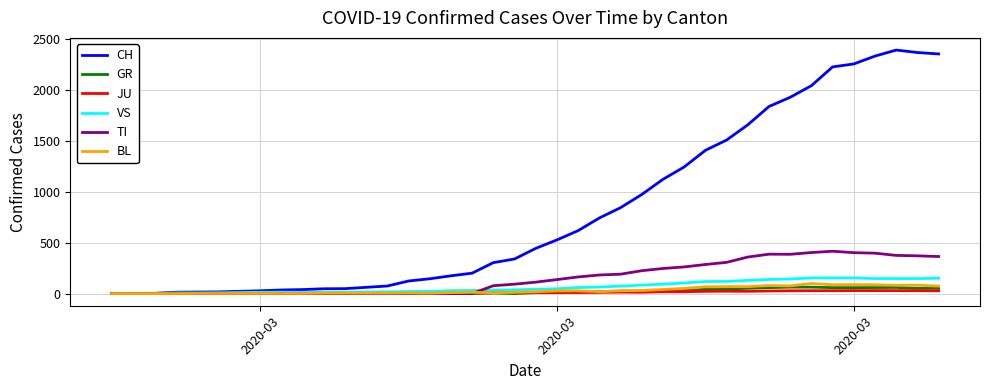

Which series has the largest range (max minus min)?

CH